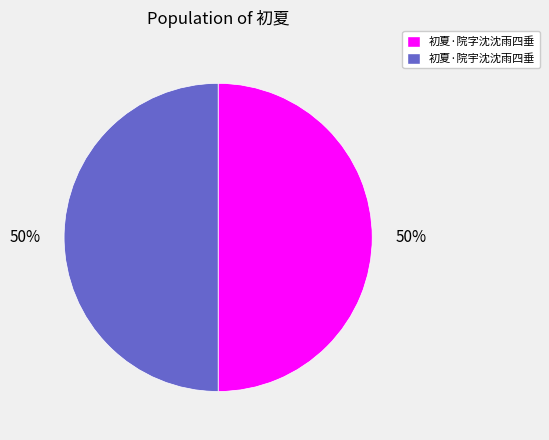

Is it true that 初夏·院字沈沈雨四垂 is 50% of the pie?

True